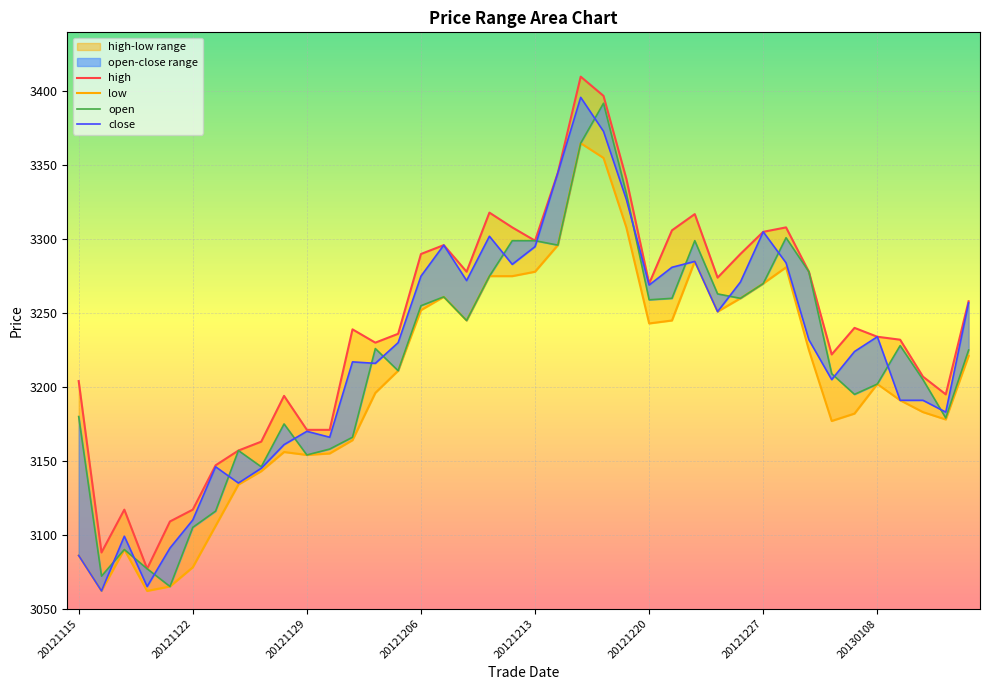

What is the total value across all series at 20121220?

13041